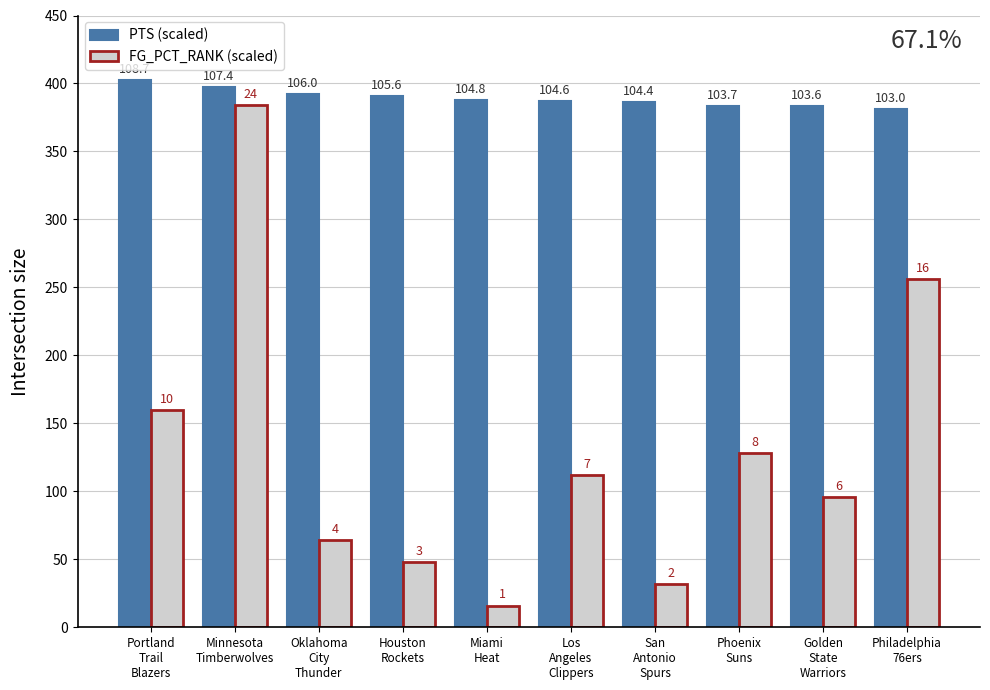

Is the value of FG_PCT_RANK (scaled) at Philadelphia
76ers greater than the value of PTS (scaled) at Oklahoma
City
Thunder?

No